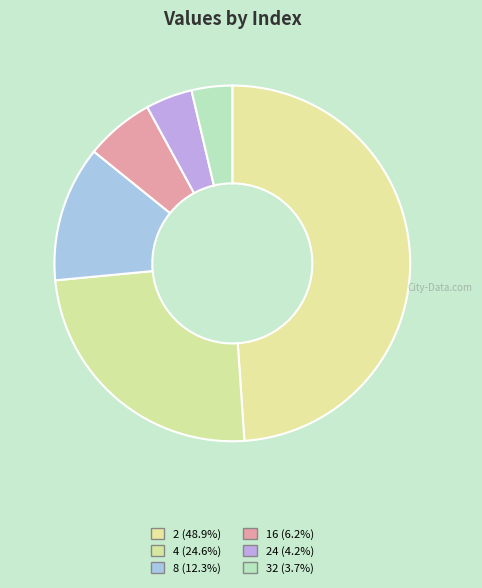

To the nearest percent, what is the difference between the largest and smallest slice percentages?

45%